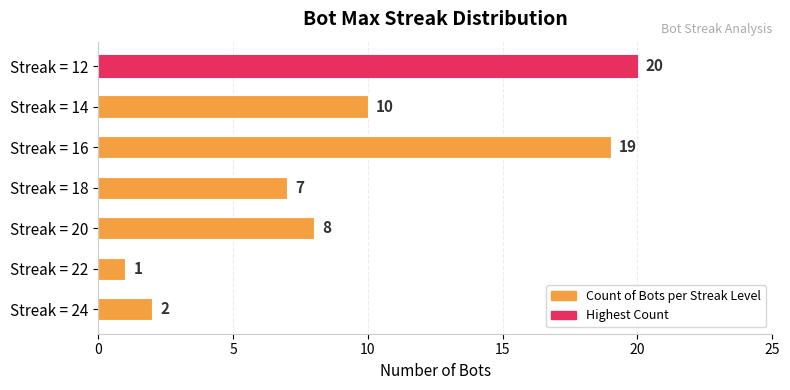

Approximately how many times larger is the value at Streak = 16 compared to Streak = 22?

19.0